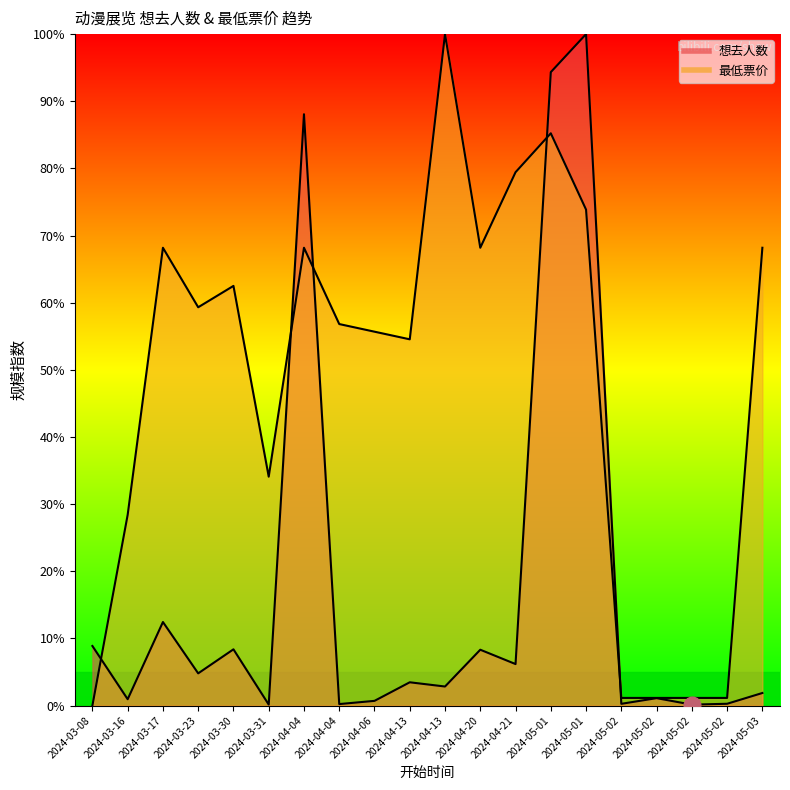

What is the label of the 8th point from the right?

2024-04-21